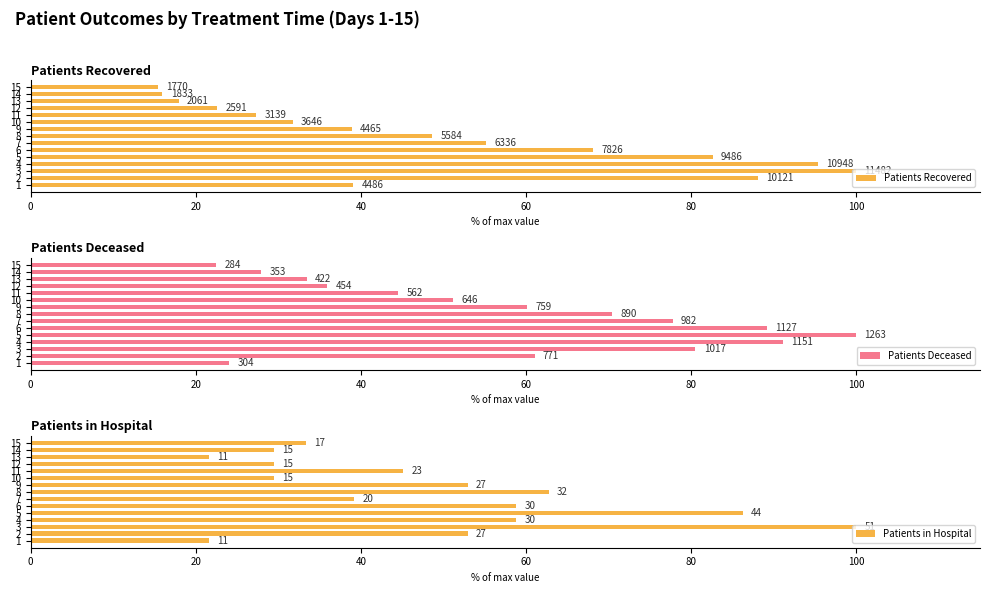

Does the chart contain any negative values?

No